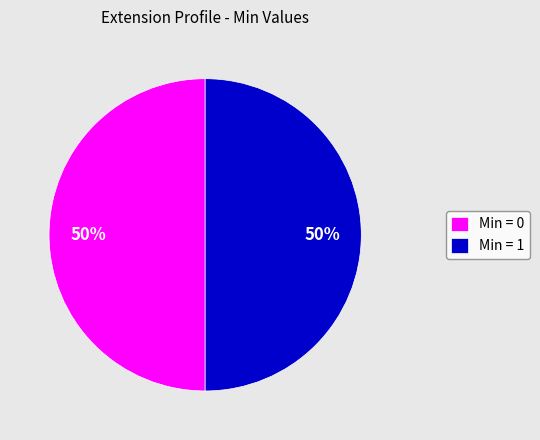

Is it true that Min = 1 is 50% of the pie?

True